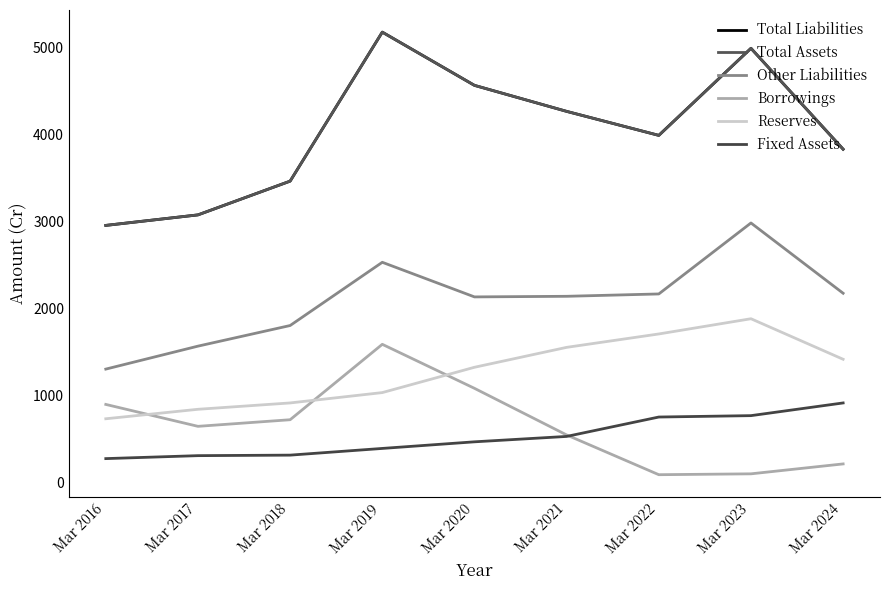

True or false: Fixed Assets and Other Liabilities cross at least once.

False